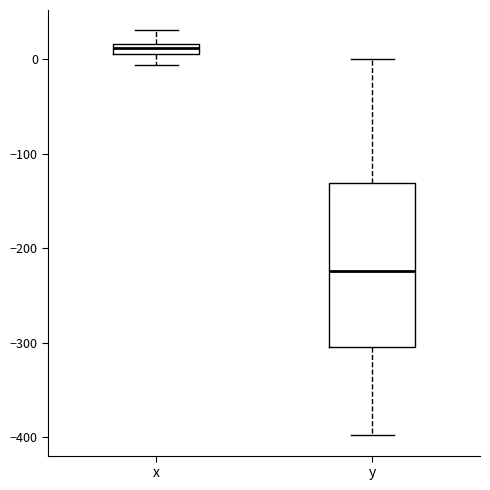

Which box has the highest median line?

x